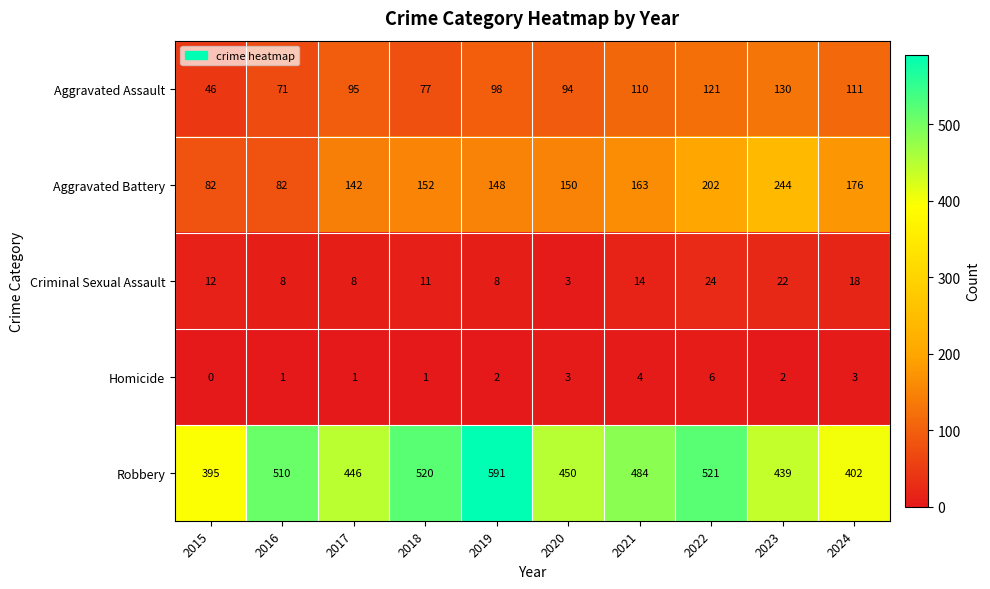

The value of Homicide at 2022 is 3. True or false?

False